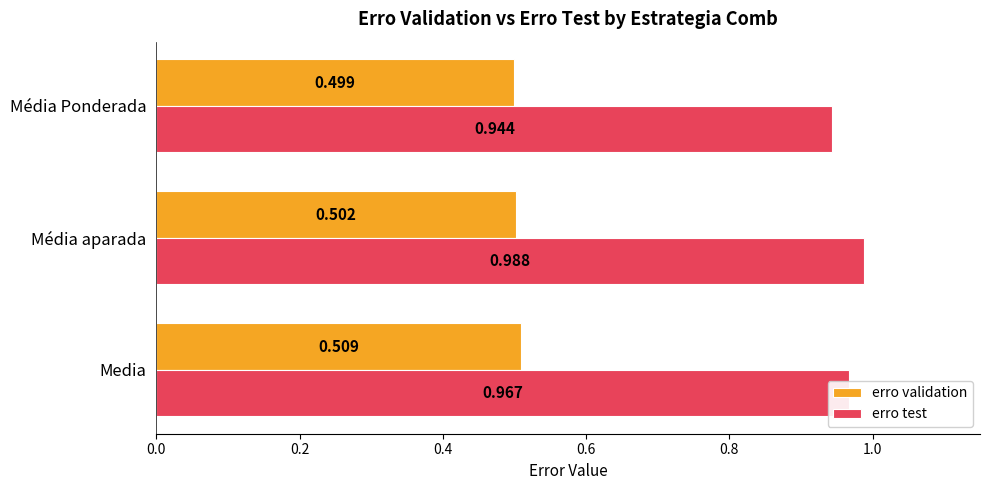

Between Media and Média aparada, which series saw the biggest shift?

erro test